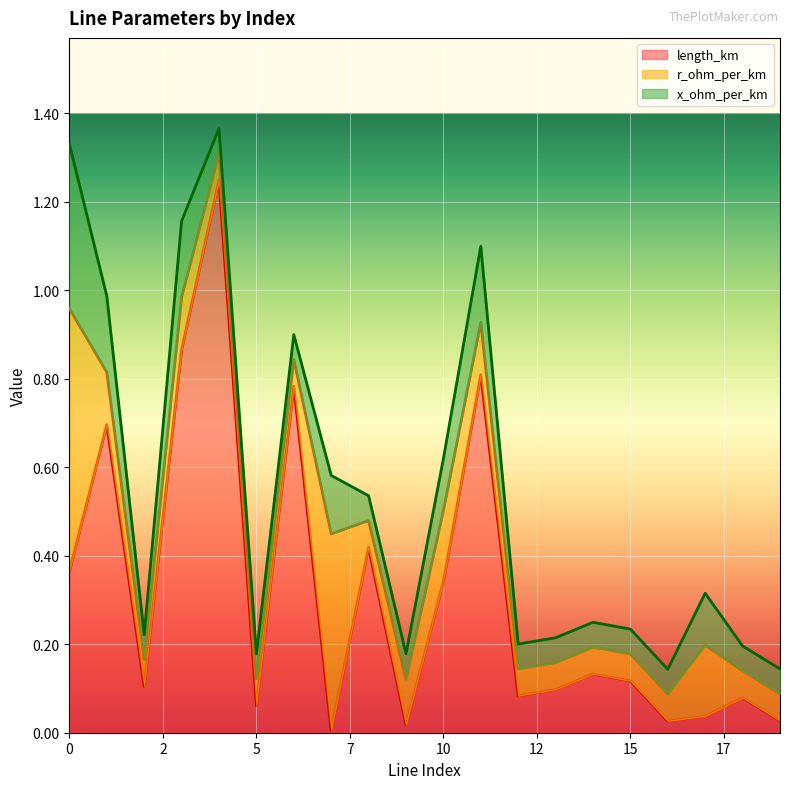

How many interior local peaks does the r_ohm_per_km series have?

4